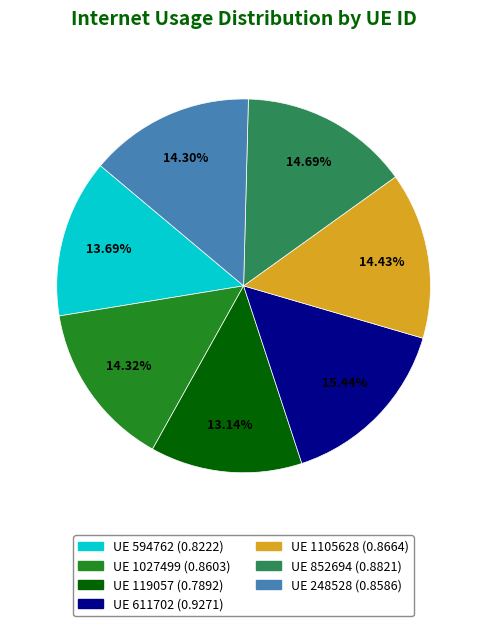

Does any single category account for the majority?

No